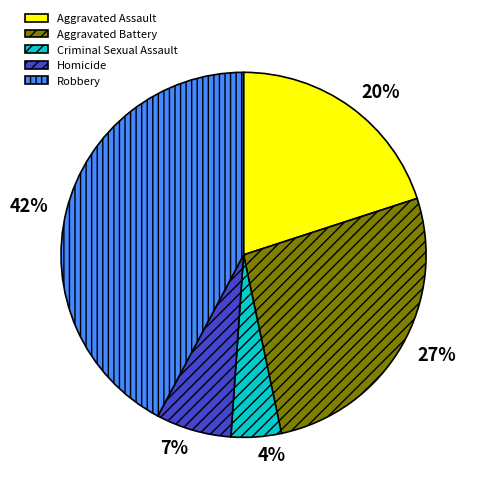

To the nearest percent, what portion does Criminal Sexual Assault represent?

4%